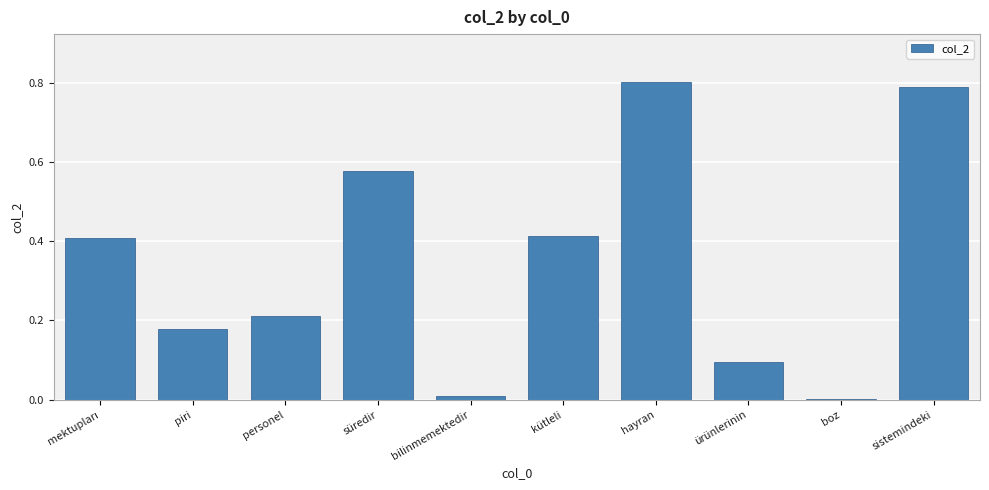

What is the change in value from süredir to hayran?

+0.2